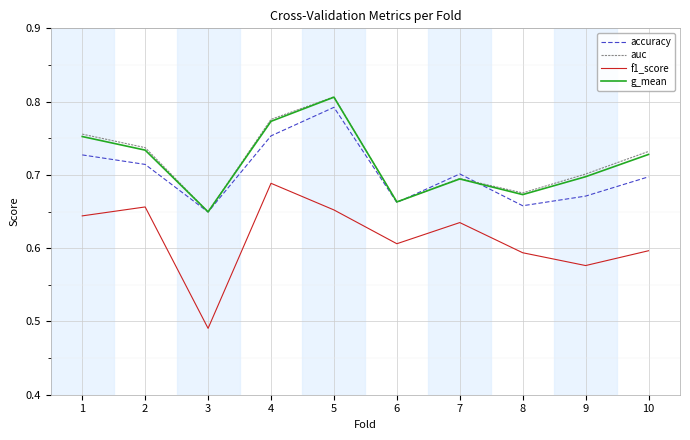

True or false: accuracy and g_mean intersect in this chart.

True